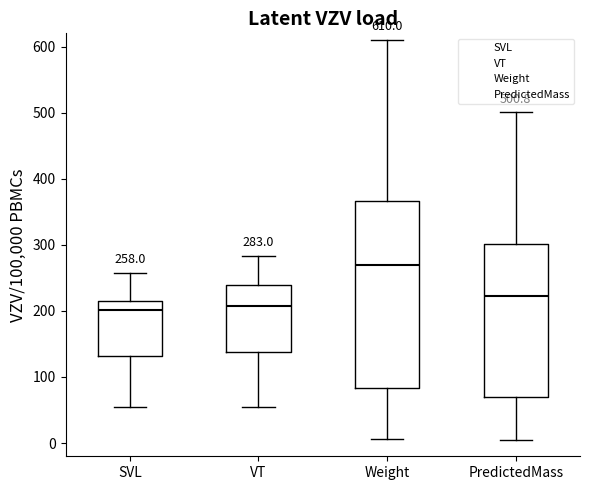

Comparing the boxes themselves (not the whiskers), which one is the tallest?

Weight